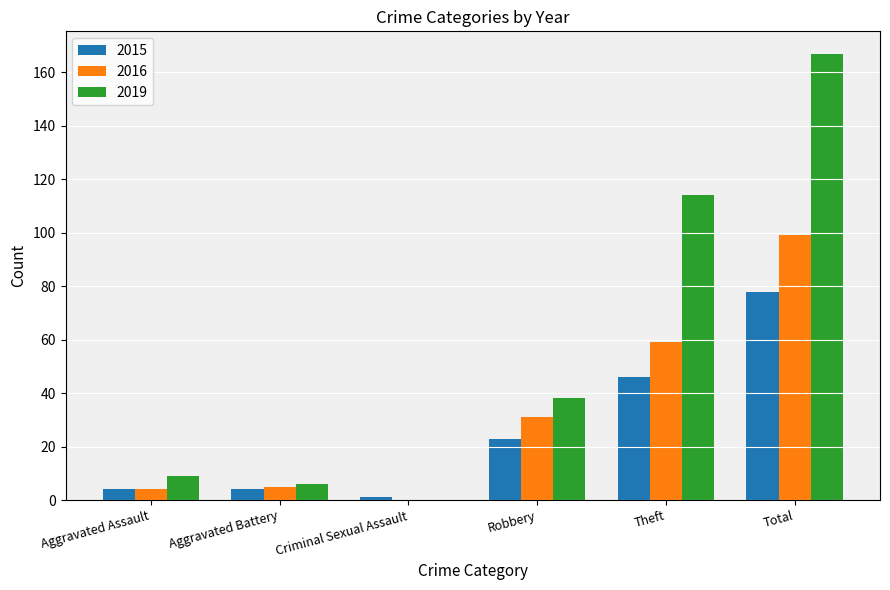

Reading right to left, what are all the values shown in this chart?

2015: Total=78	Theft=46	Robbery=23	Criminal Sexual Assault=1	Aggravated Battery=4	Aggravated Assault=4
2016: Total=99	Theft=59	Robbery=31	Criminal Sexual Assault=0	Aggravated Battery=5	Aggravated Assault=4
2019: Total=167	Theft=114	Robbery=38	Criminal Sexual Assault=0	Aggravated Battery=6	Aggravated Assault=9